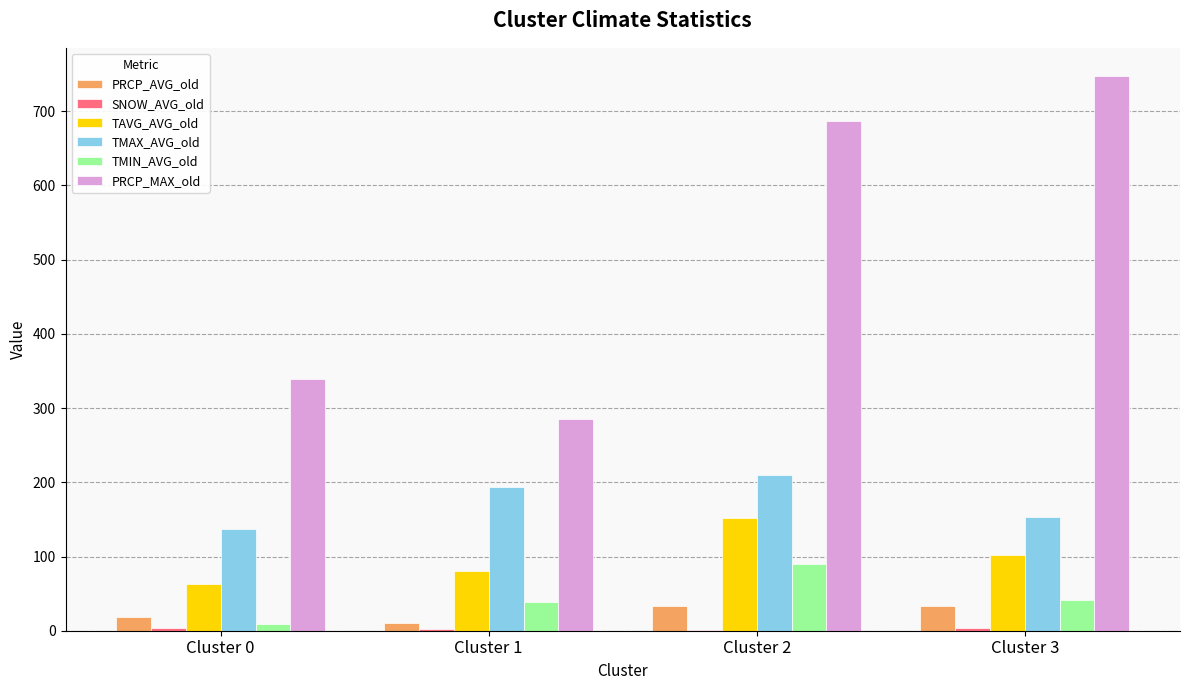

What value does the PRCP_MAX_old series have at Cluster 3?

748.0